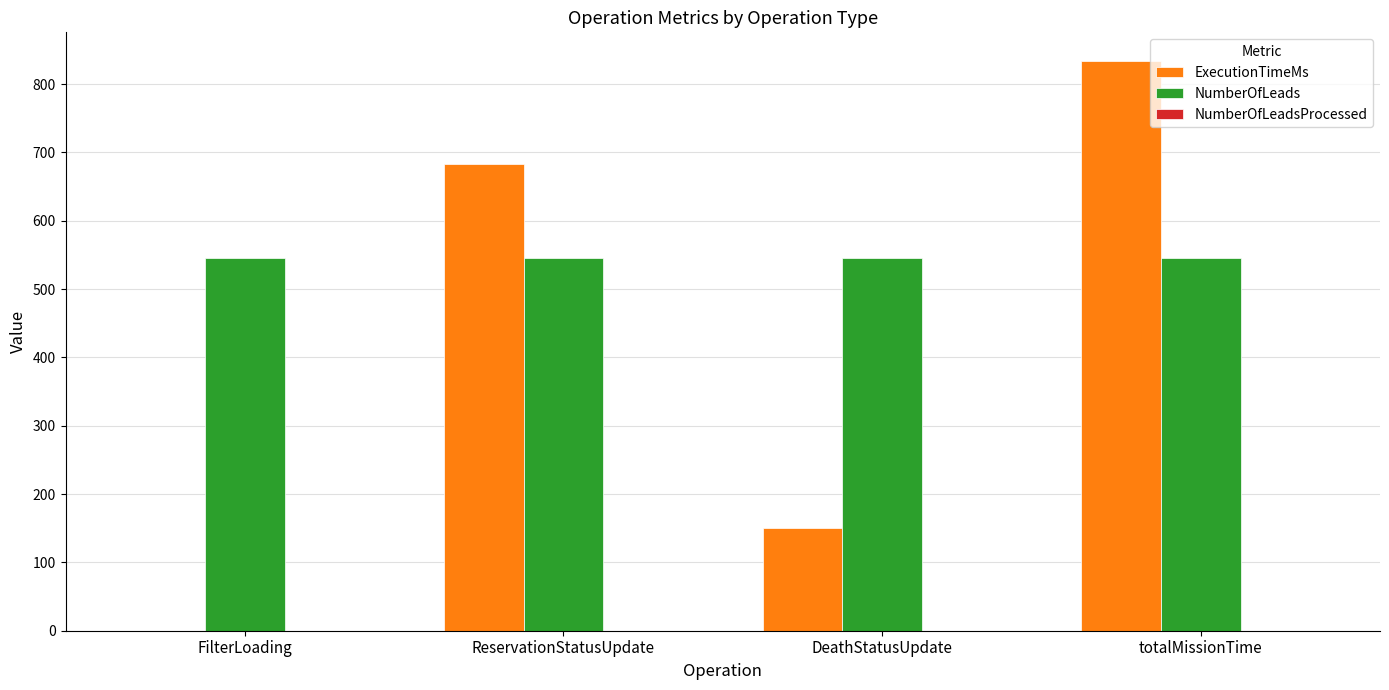

True or false: NumberOfLeads has a value of 750 at DeathStatusUpdate.

False